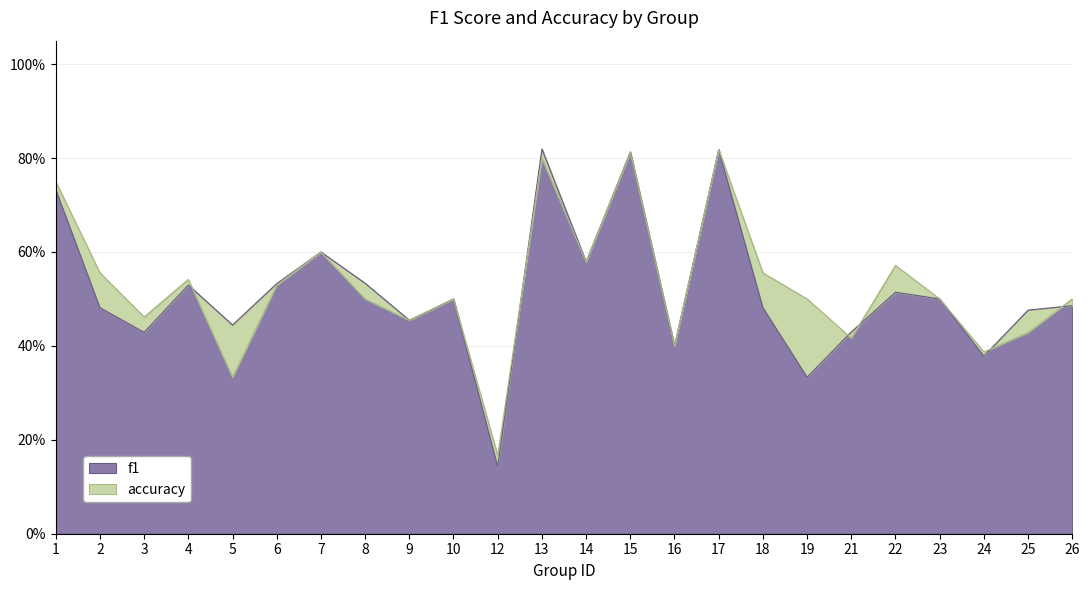

What is the smallest value displayed?

0.2